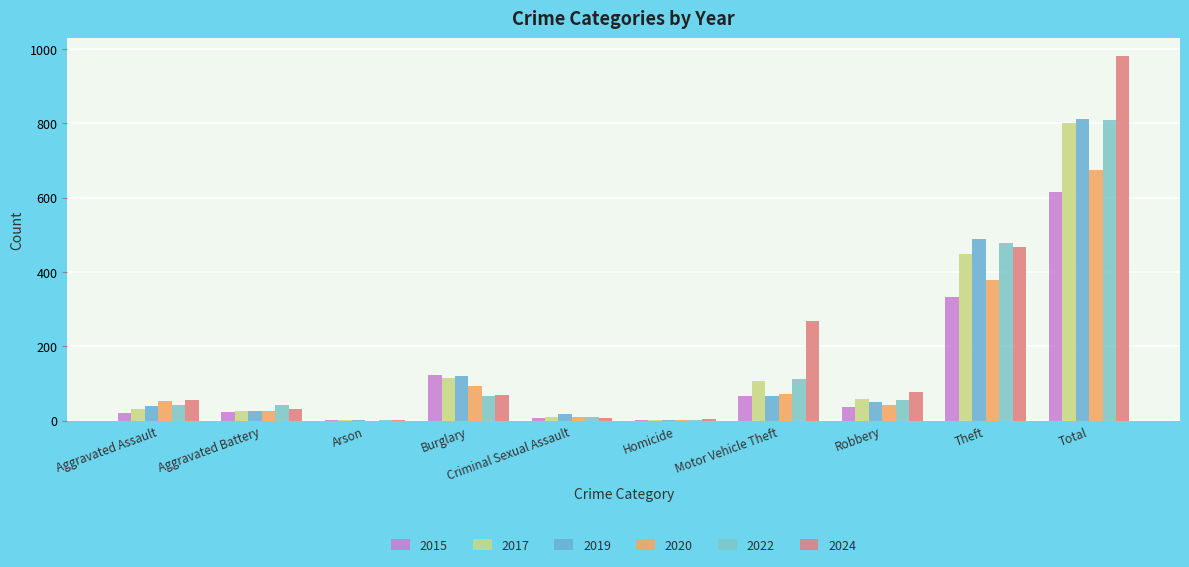

What is the difference between the 2022 values at Total and Aggravated Assault?

767